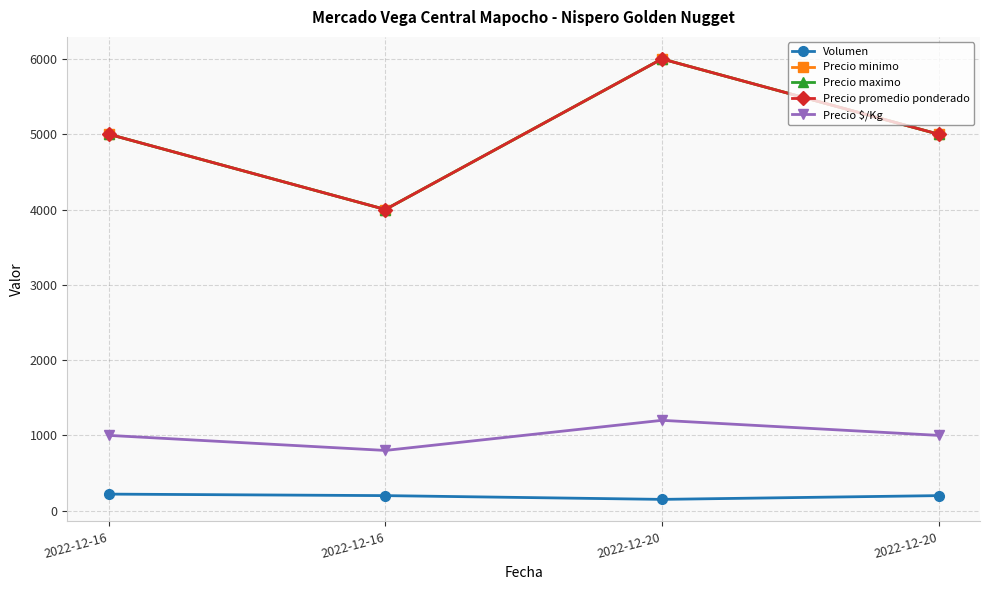

What is the average value of the Precio $/Kg series?

1000